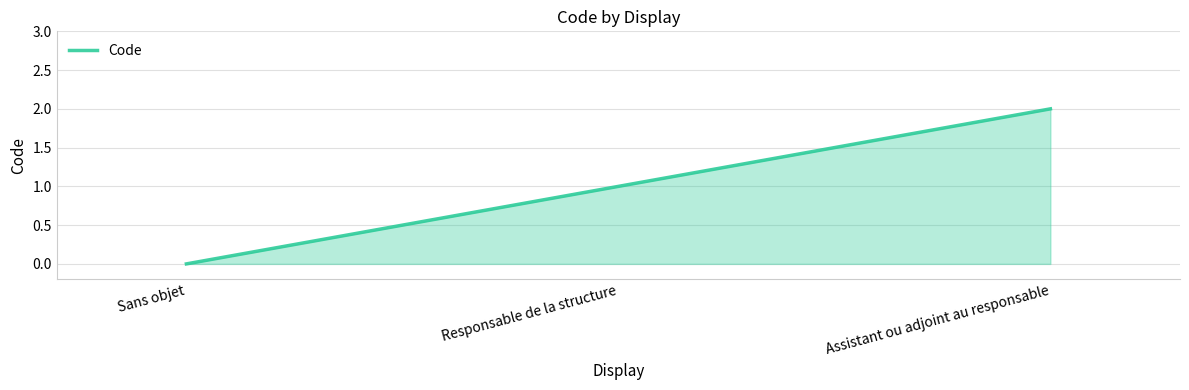

Where is the data nearest to the value 1?

Responsable de la structure